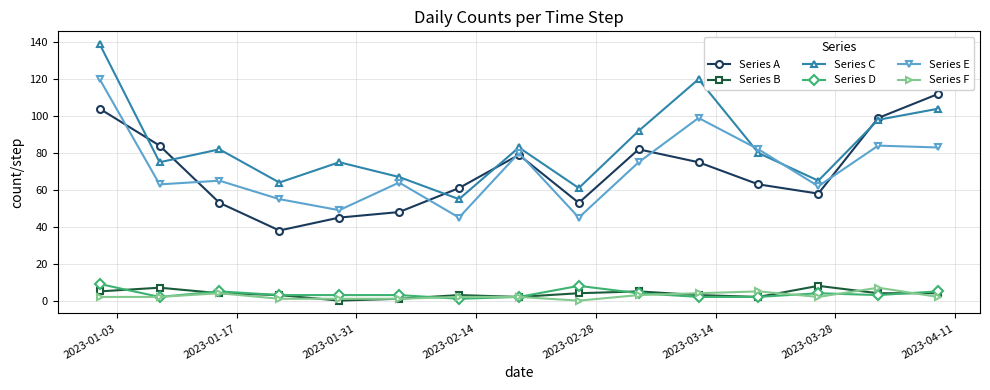

How many interior local peaks does the Series C series have?

4